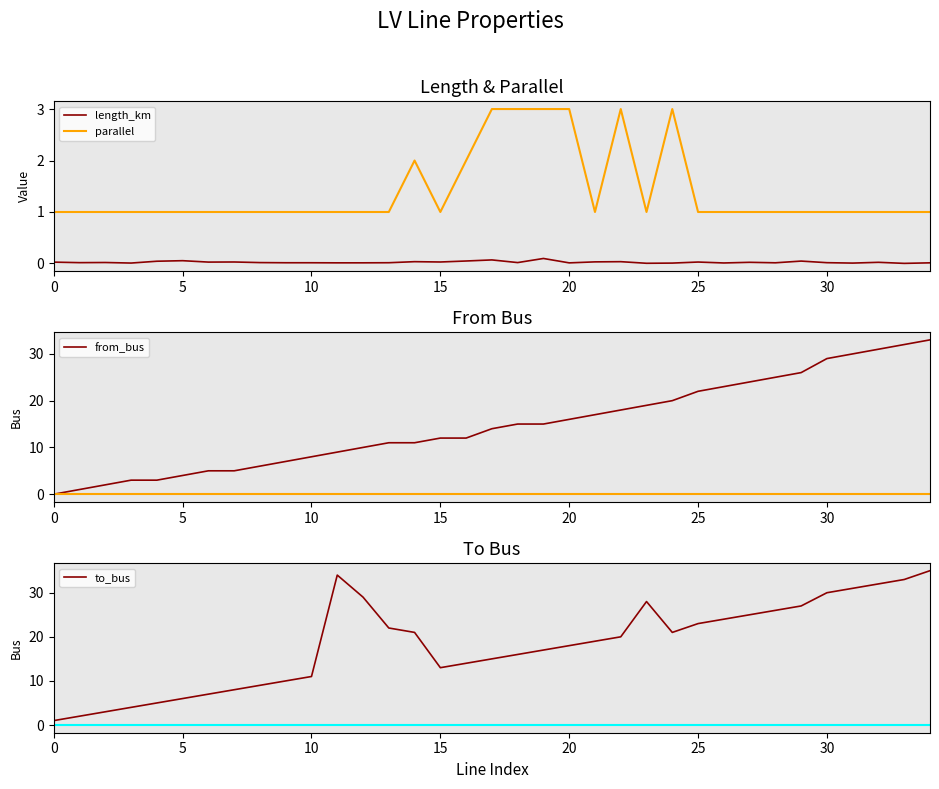

Which series has the widest spread of values?

to_bus